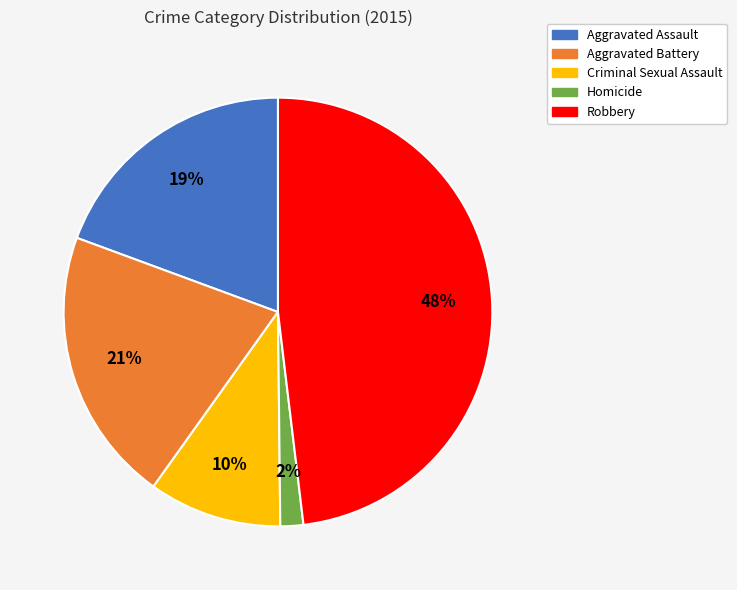

To the nearest percent, what is the difference between the Homicide and Criminal Sexual Assault slice percentages?

8%